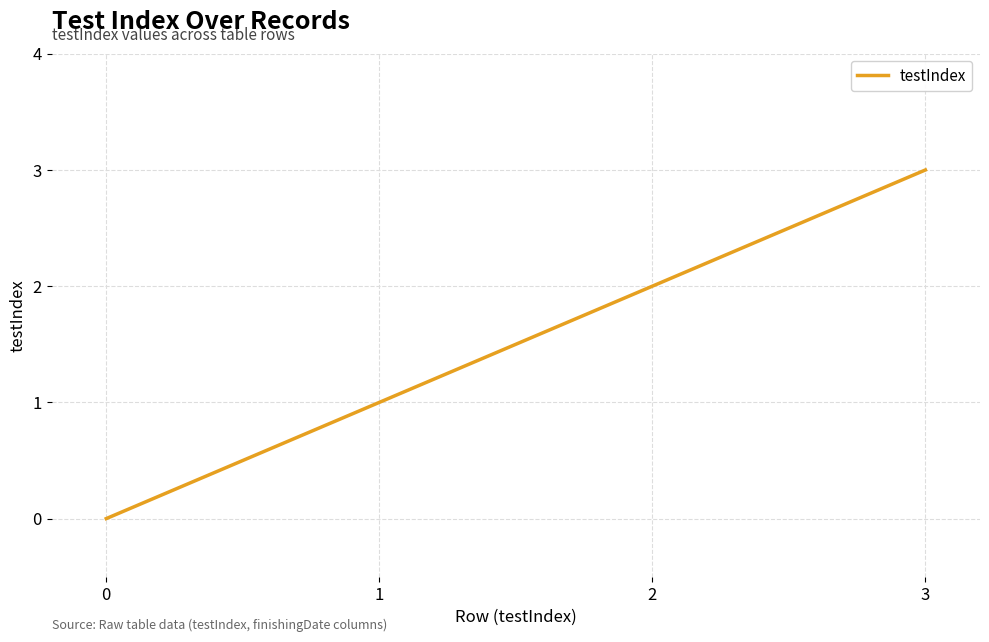

What is the change in value from 0 to 1?

+1